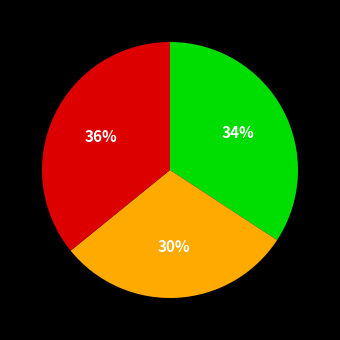

Count the number of slices in the pie.

3